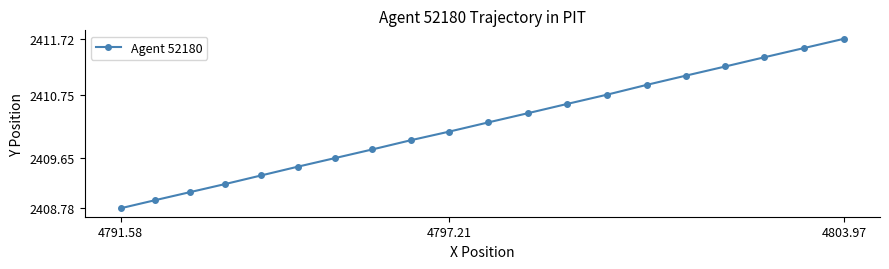

What is the smallest value displayed?

2408.8